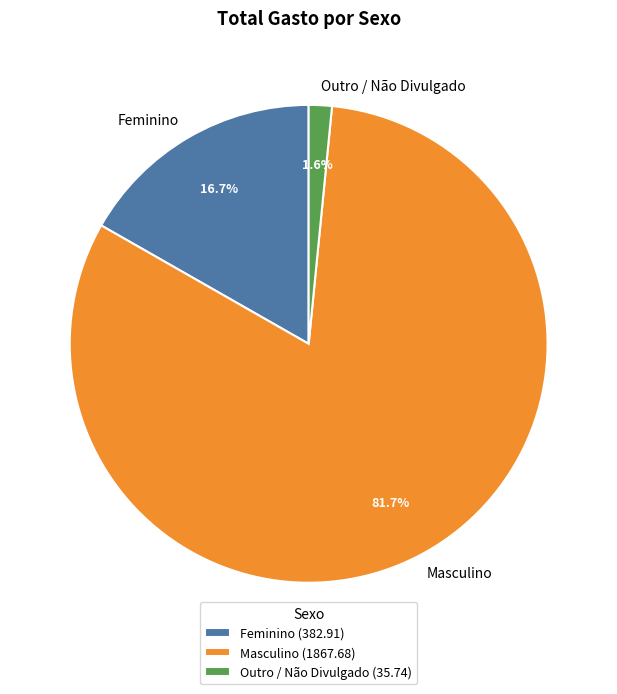

Which has a higher value, Masculino or Feminino?

Masculino